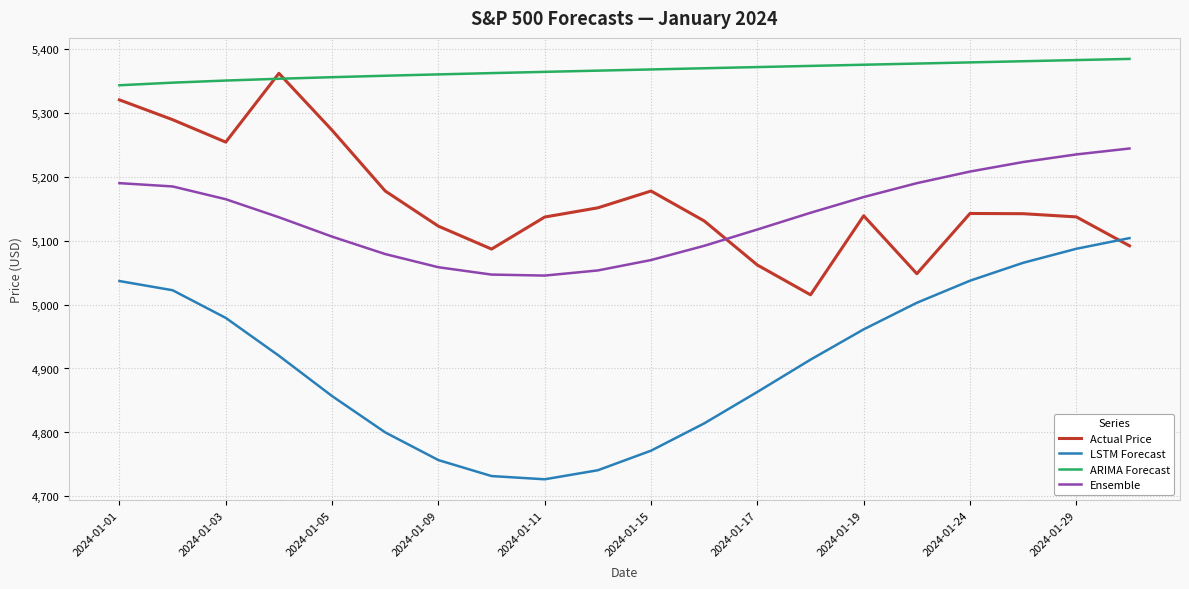

True or false: LSTM Forecast and ARIMA Forecast intersect in this chart.

False